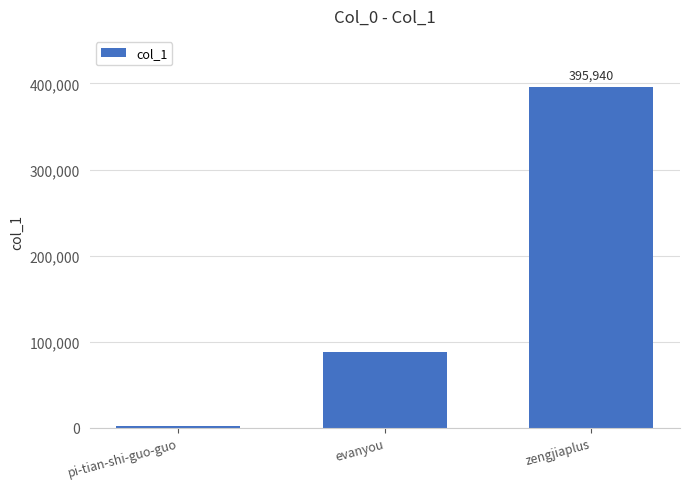

List the labels in order of value, smallest first.

pi-tian-shi-guo-guo, evanyou, zengjiaplus